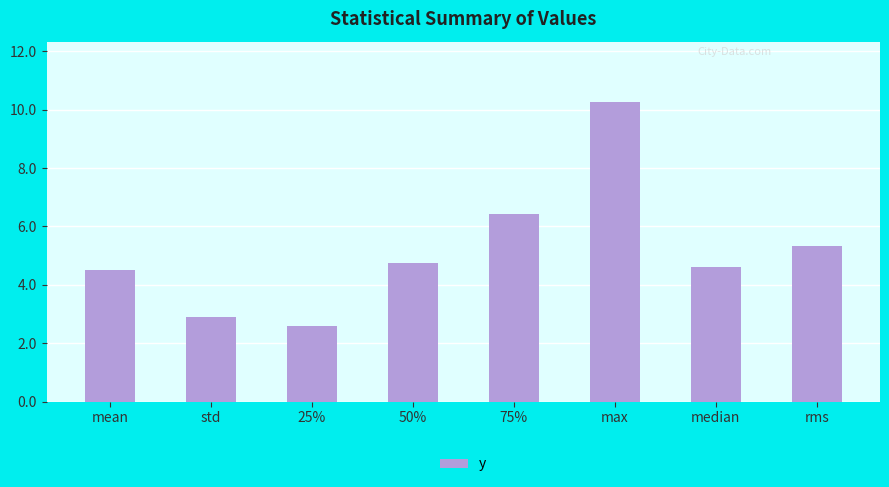

What is the minimum value shown in the chart?

2.6